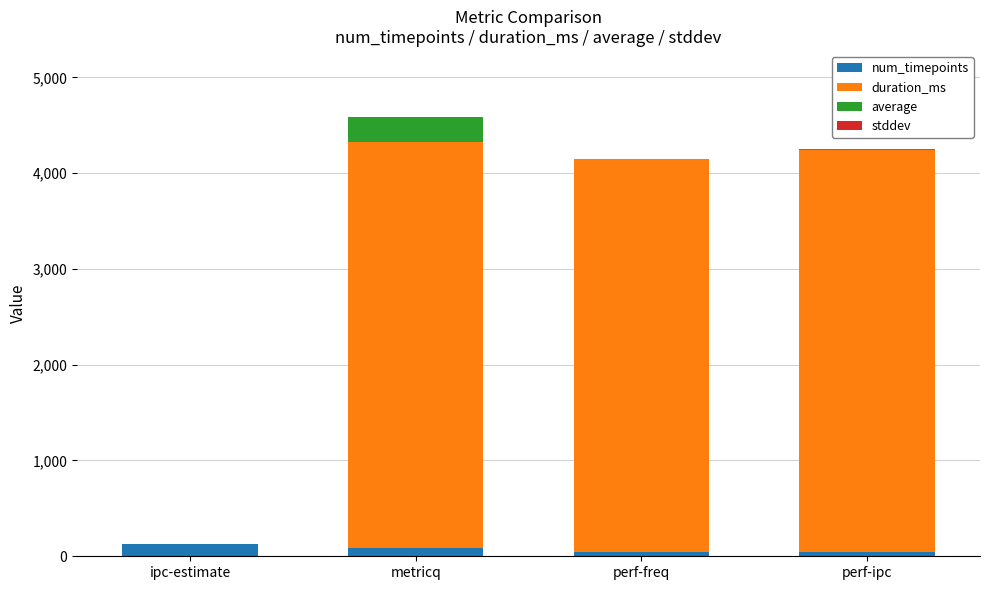

At which category is the sum across all series the highest?

metricq